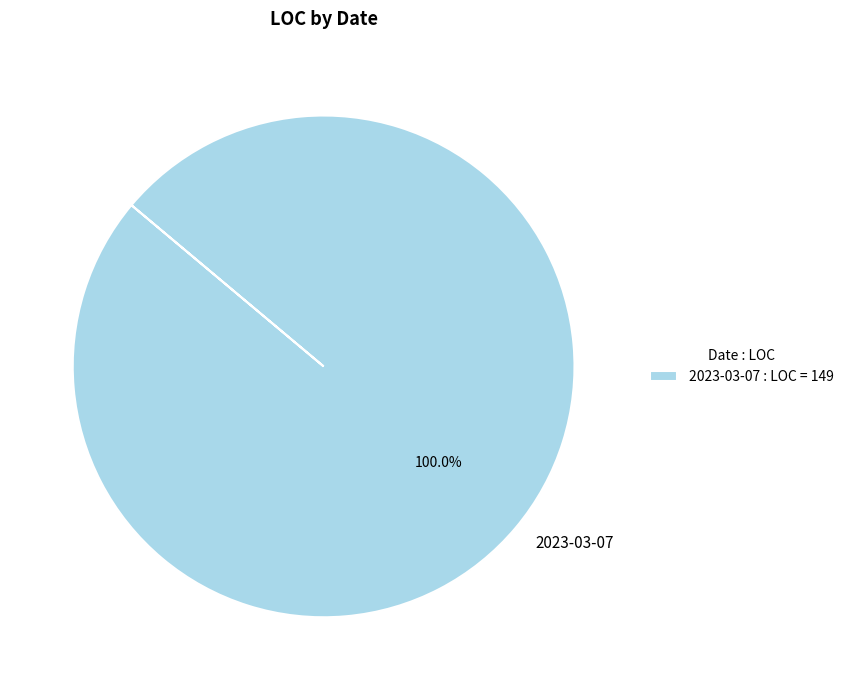

Is 2023-03-07 the majority of the pie?

Yes